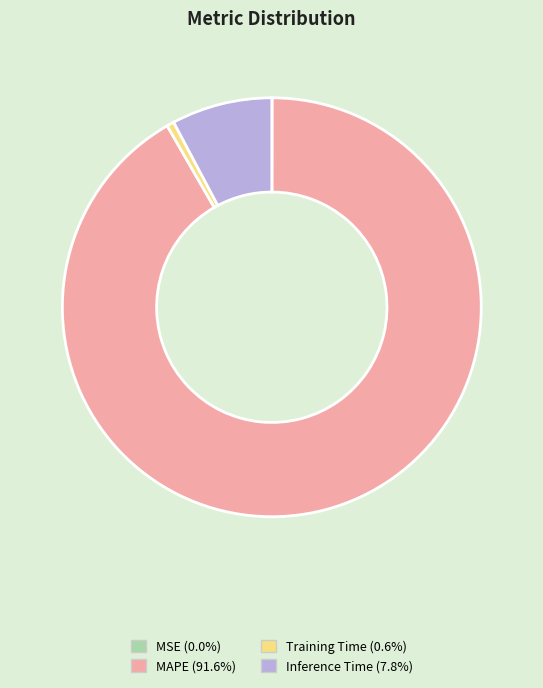

Is there a majority slice in this chart?

Yes